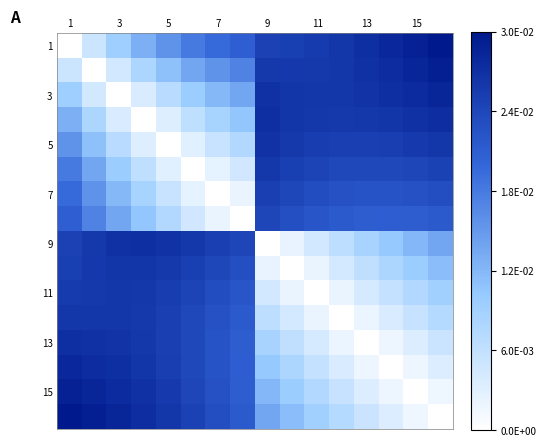

At how many categories does at least one series exceed 0?

16